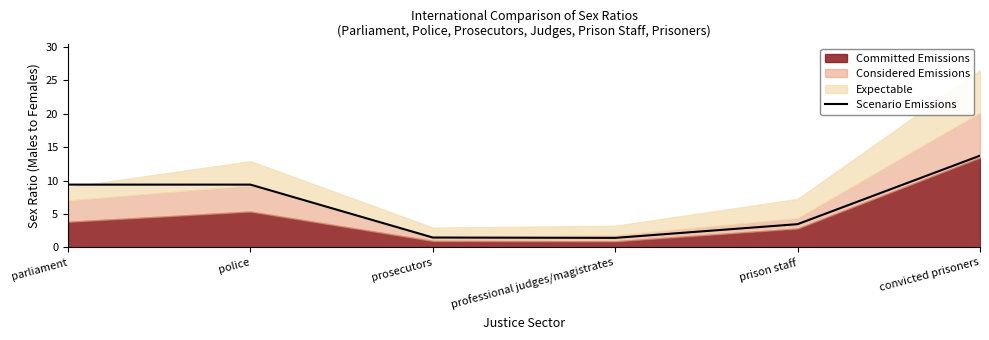

Where does the Scenario Emissions series first go above 9?

parliament